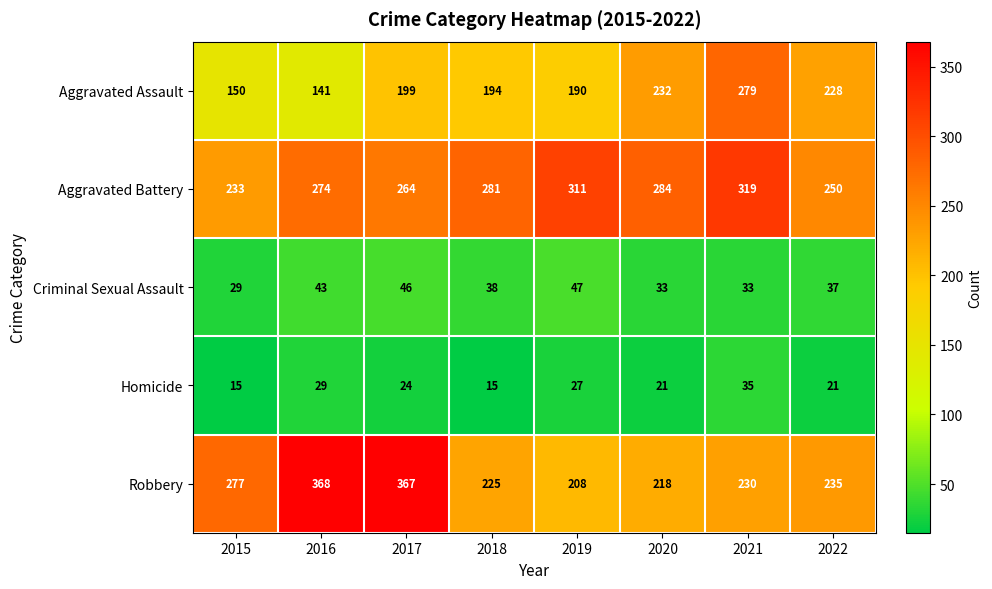

What is the difference between the Robbery values at 2019 and 2016?

160